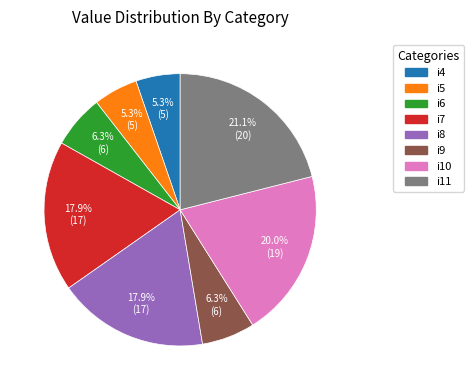

Count the number of slices in the pie.

8